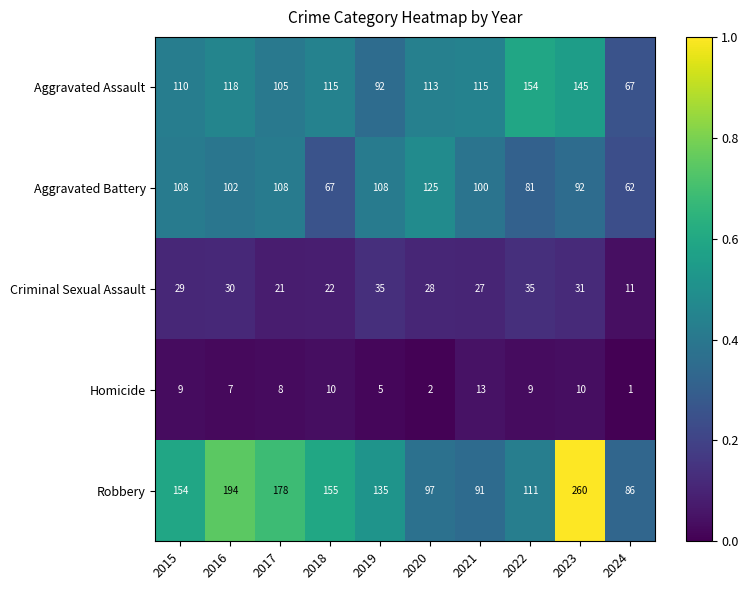

List the series in order of their peak value, lowest first.

Homicide, Criminal Sexual Assault, Aggravated Battery, Aggravated Assault, Robbery